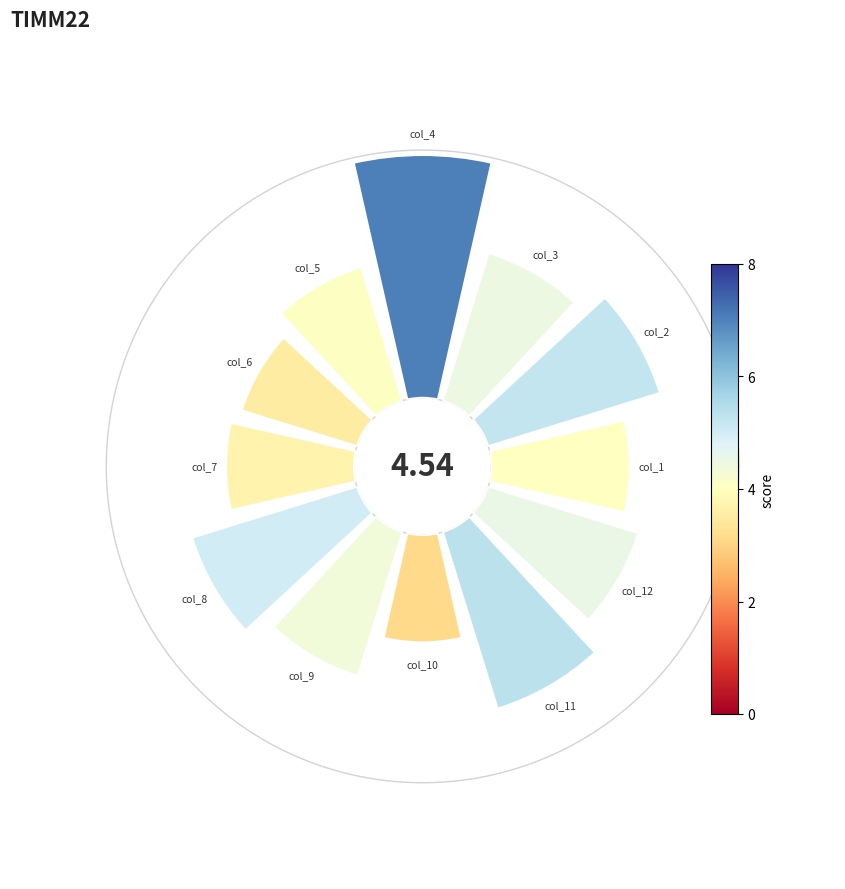

Does 7 account for over 50% of the chart?

No